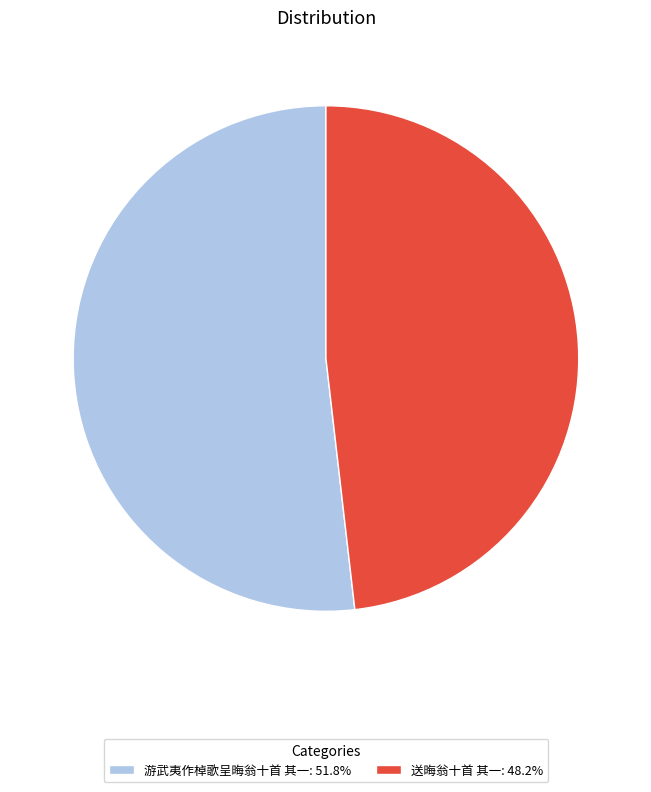

Approximately how many times larger is the value at 游武夷作棹歌呈晦翁十首 其一: 51.8% compared to 送晦翁十首 其一: 48.2%?

1.1